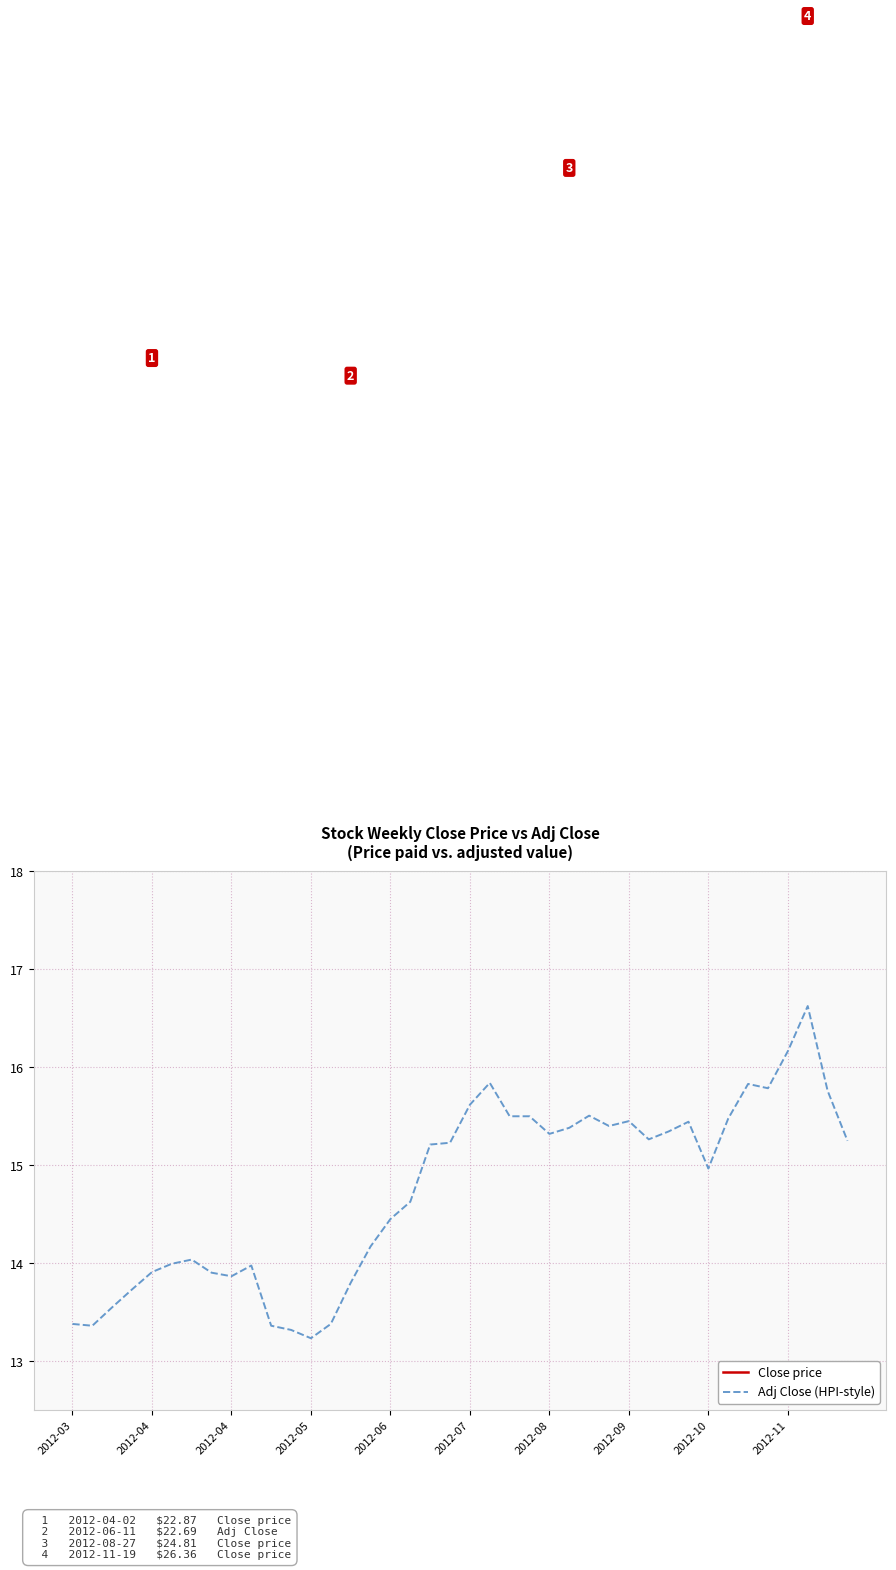

How many distinct data groups are displayed?

2